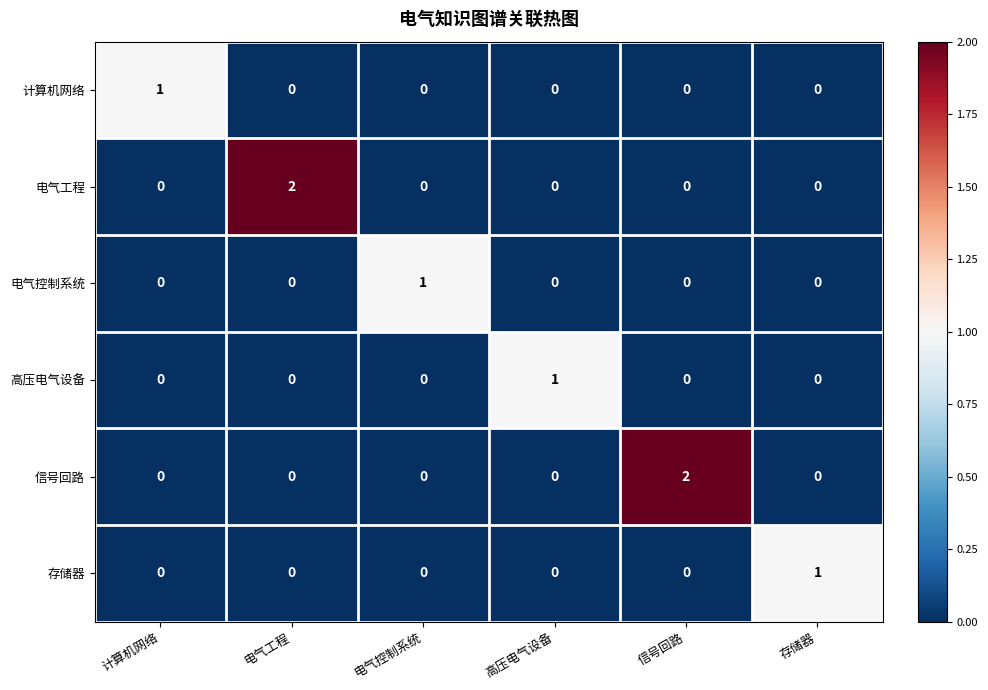

The value of 存储器 at 高压电气设备 is 0. True or false?

True